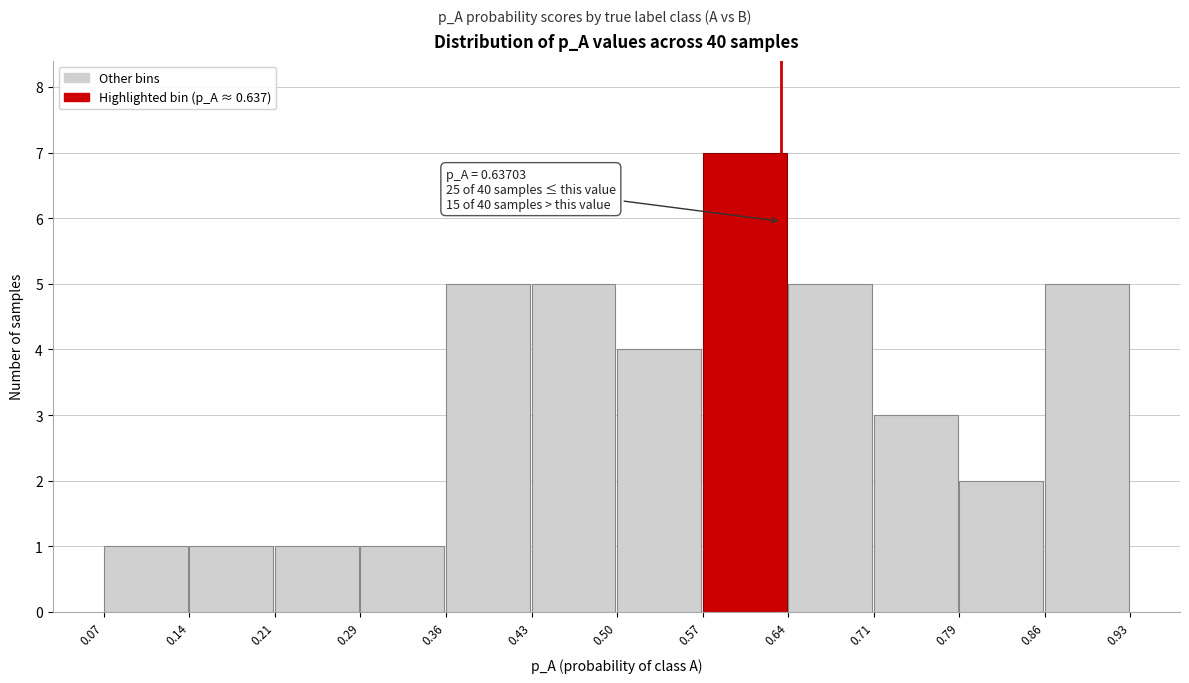

Which range on the x-axis has the tallest bar?

0.57 to 0.64